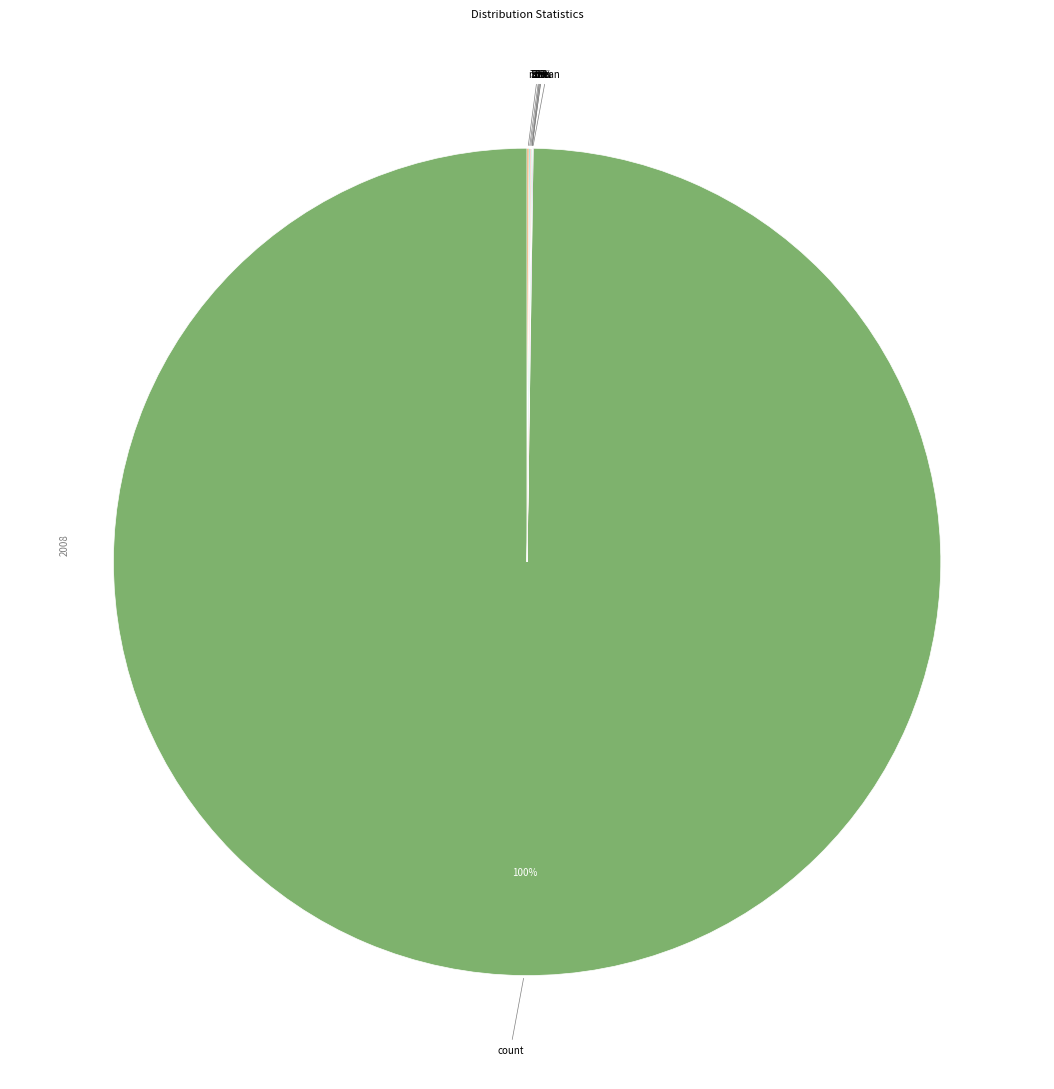

Which category accounts for the majority?

count